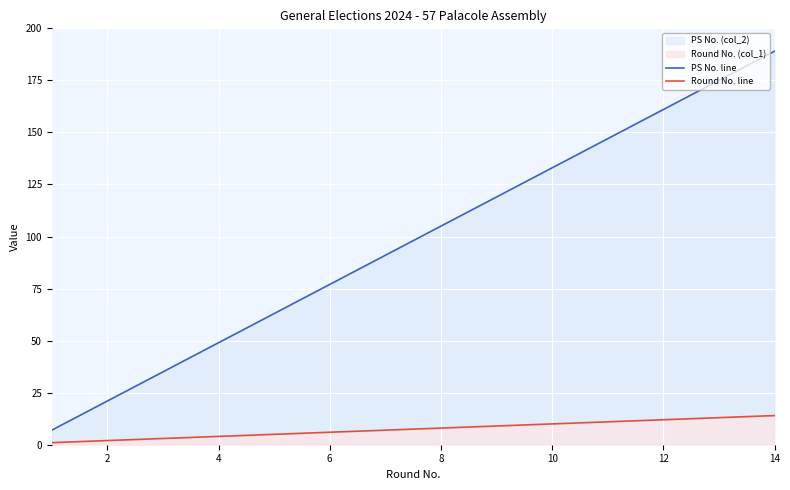

How many values in the PS No. line series are below 105?

7